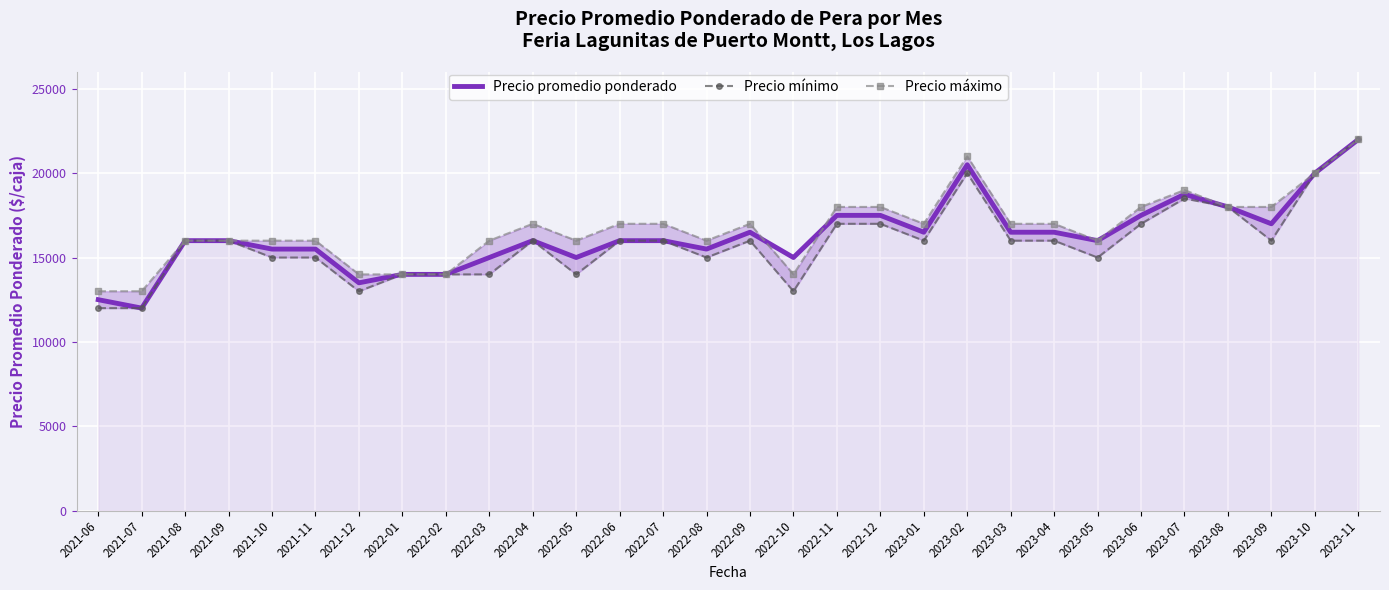

Reading right to left, extract all data points from this chart.

Precio promedio ponderado: 22000	20000	17000	18000	18750	17500	16000	16500	16500	20500	16500	17500	17500	15000	16500	15500	16000	16000	15000	16000	15000	14000	14000	13500	15500	15500	16000	16000	12000	12500
Precio mínimo: 22000	20000	16000	18000	18500	17000	15000	16000	16000	20000	16000	17000	17000	13000	16000	15000	16000	16000	14000	16000	14000	14000	14000	13000	15000	15000	16000	16000	12000	12000
Precio máximo: 22000	20000	18000	18000	19000	18000	16000	17000	17000	21000	17000	18000	18000	14000	17000	16000	17000	17000	16000	17000	16000	14000	14000	14000	16000	16000	16000	16000	13000	13000